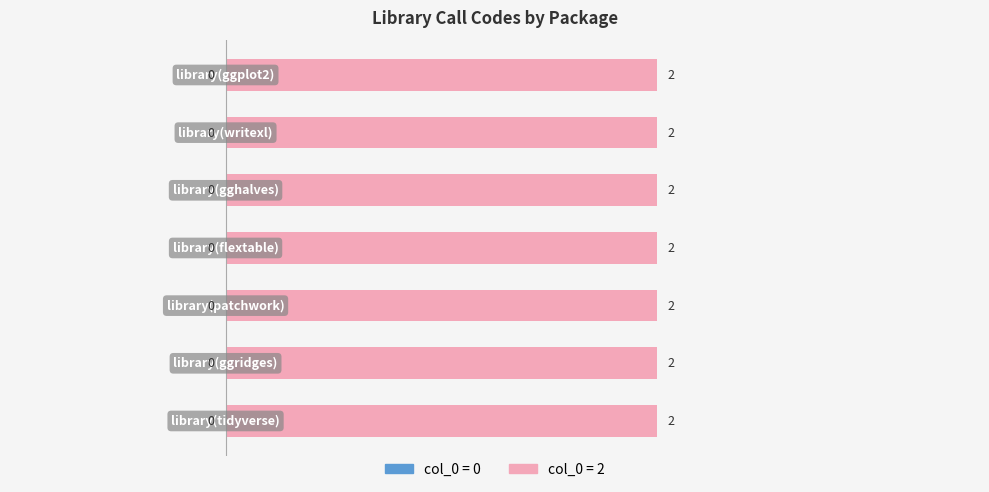

What is the label of the 5th bar from the left?

library(gghalves)